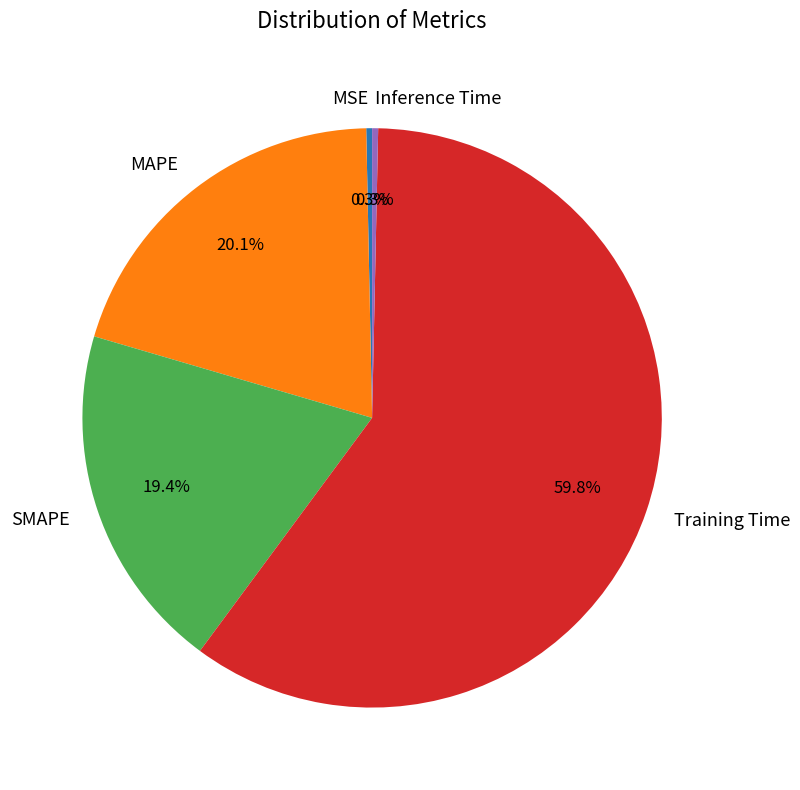

Which slice is the largest?

Training Time